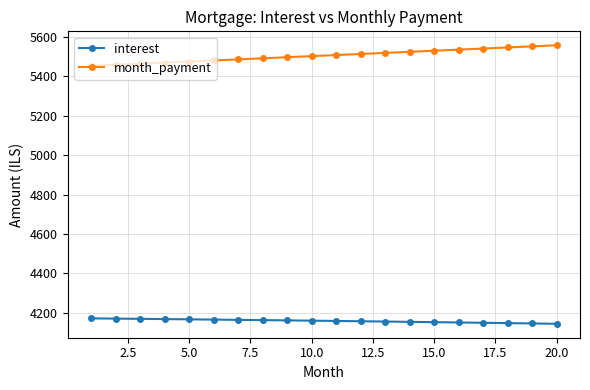

What is the sum of all month_payment values?

110123.5